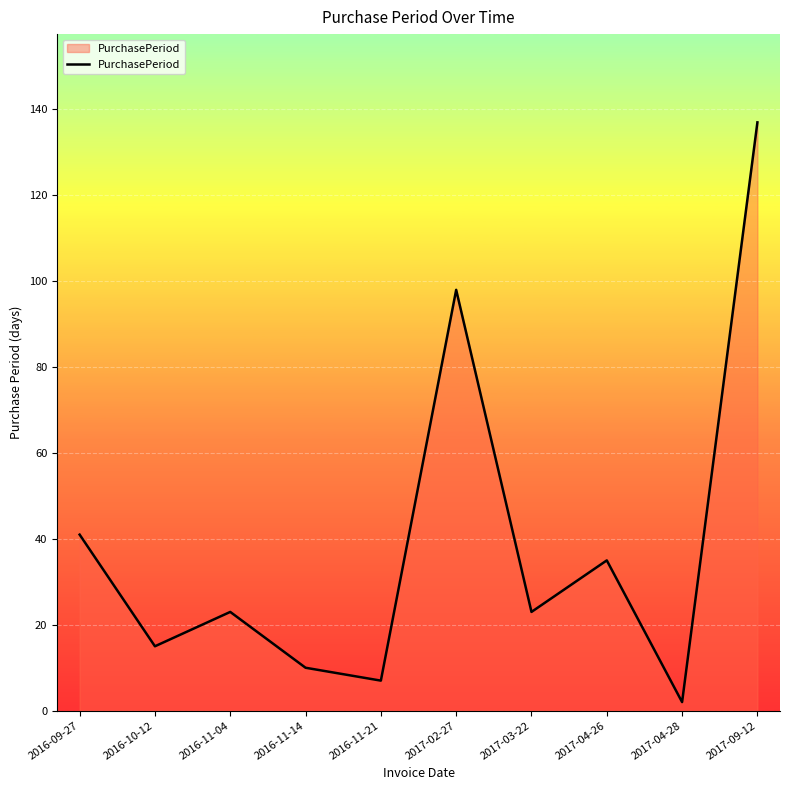

Between 2016-09-27 and 2017-09-12, which is larger?

2017-09-12